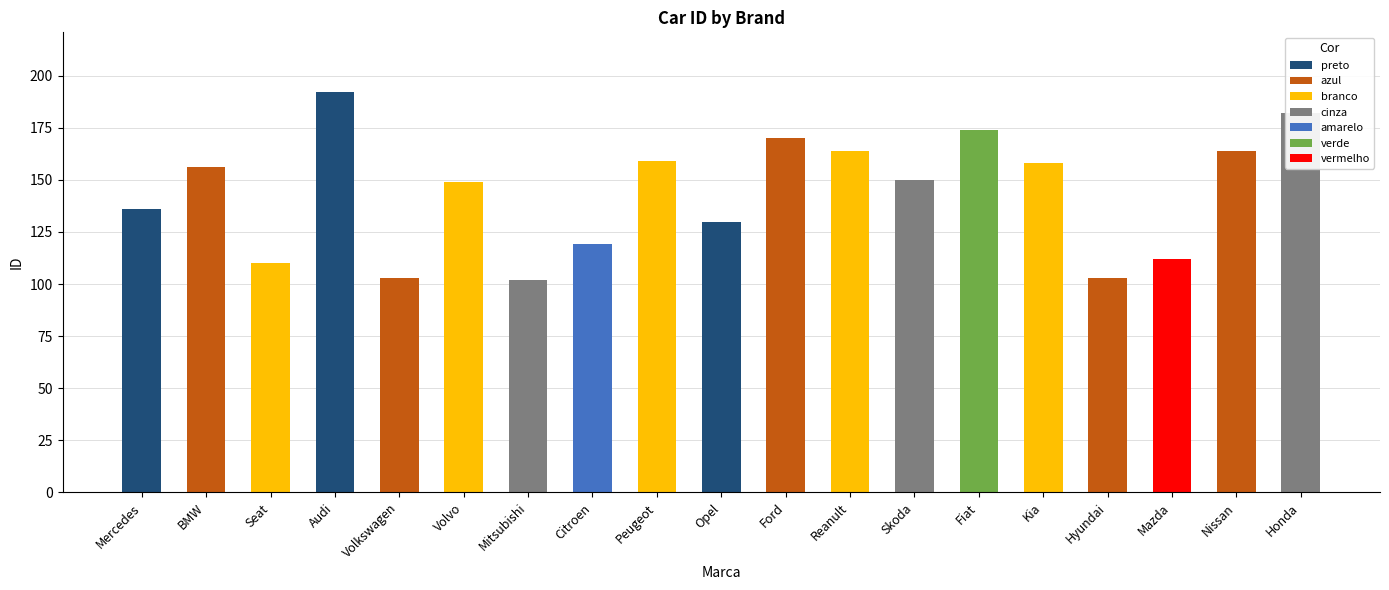

Which has a higher value, Volvo or Mercedes?

Volvo